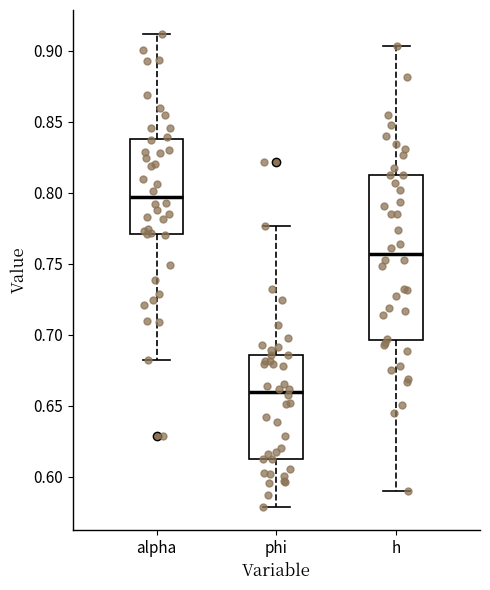

Which box's median line is the highest?

alpha